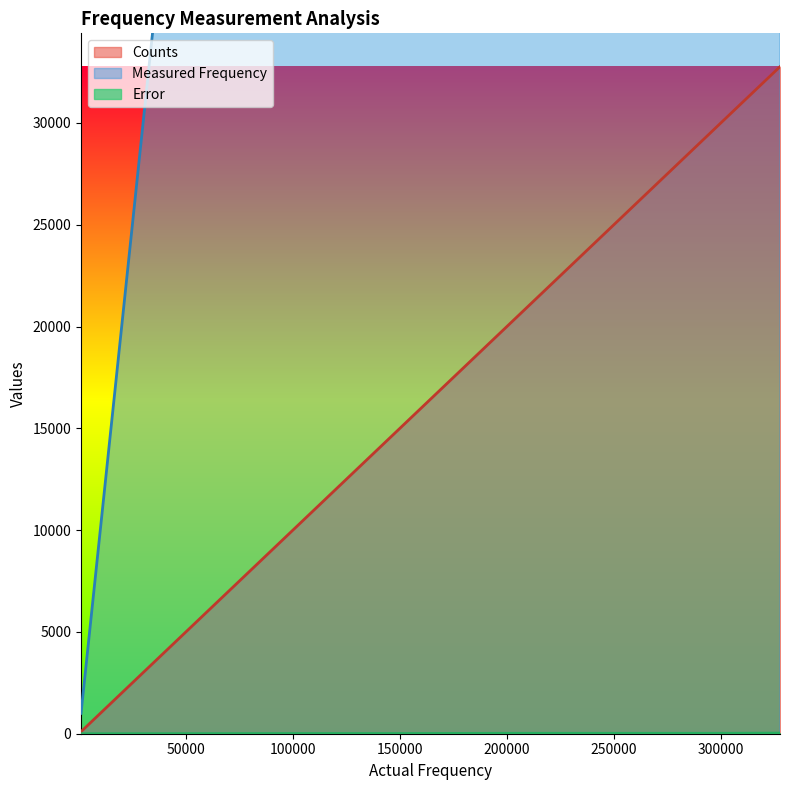

Reading left to right, extract all data points from this chart.

Counts: 100	500	1000	9999	14999	19998	24998	29998	32764
Measured Frequency: 1000	5000	10000	99990	149990	199980	249980	299980	327640
Error: 0	0	0	10	10	20	20	20	30